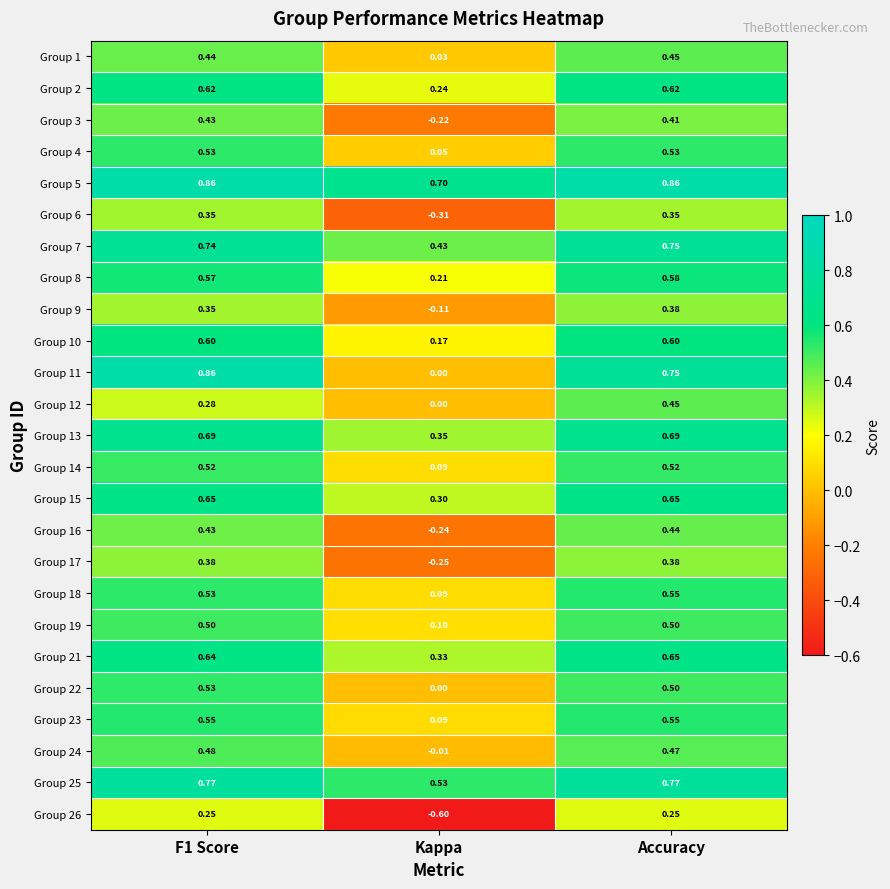

At which label is Group 12 closest to 0?

Kappa